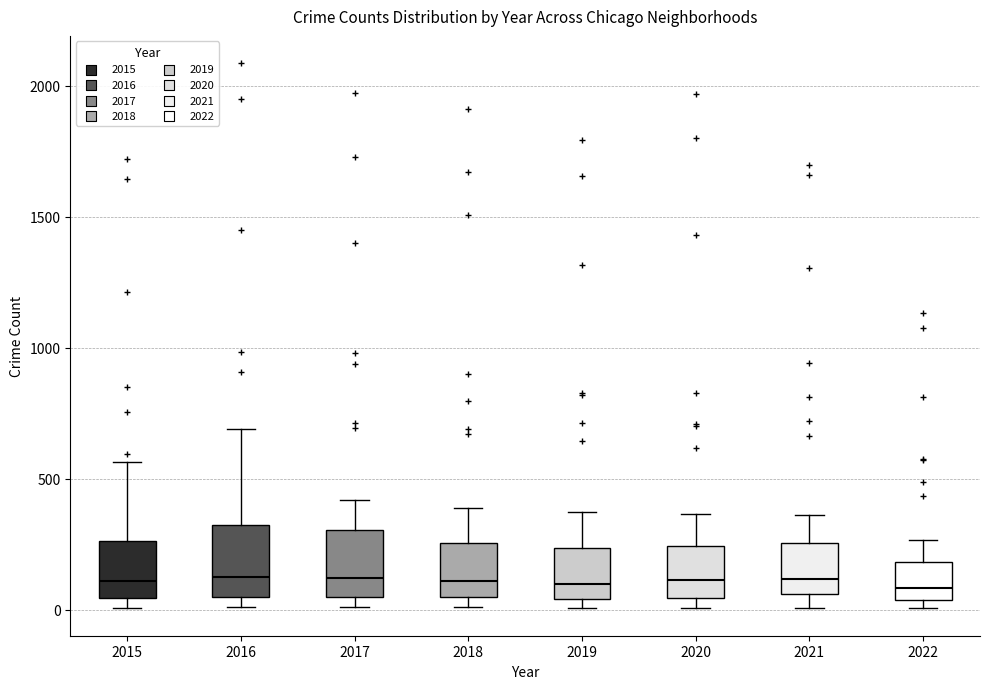

Reading left to right, transcribe this box plot: for each box, give where its median line is, the range the box spans, and where its two whiskers end, as read against the y-axis. The values are not printed on the chart, so give them approximately, as read against the axis.

2015: median 100, box 50 to 250, whiskers 0 to 550
2016: median 150, box 50 to 300, whiskers 0 to 700
2017: median 100, box 50 to 300, whiskers 0 to 400
2018: median 100, box 50 to 250, whiskers 0 to 400
2019: median 100, box 50 to 250, whiskers 0 to 400
2020: median 100, box 50 to 250, whiskers 0 to 350
2021: median 100, box 50 to 250, whiskers 0 to 350
2022: median 100, box 50 to 200, whiskers 0 to 250